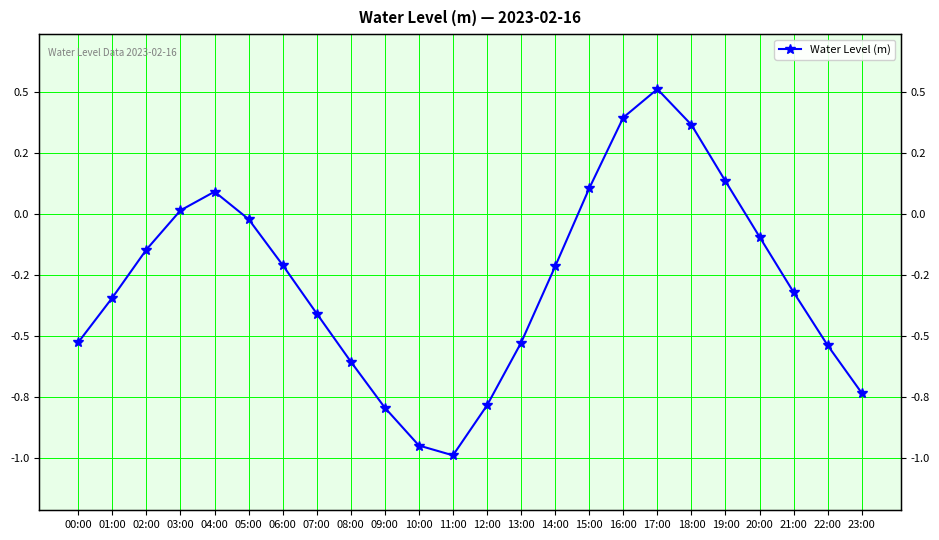

List the labels in order of value, largest first.

17:00, 16:00, 18:00, 19:00, 15:00, 04:00, 03:00, 05:00, 20:00, 02:00, 06:00, 14:00, 21:00, 01:00, 07:00, 00:00, 13:00, 22:00, 08:00, 23:00, 12:00, 09:00, 10:00, 11:00